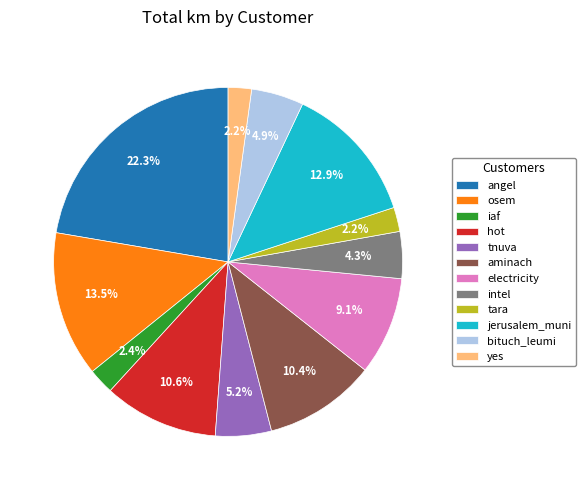

Which slice is the largest?

angel